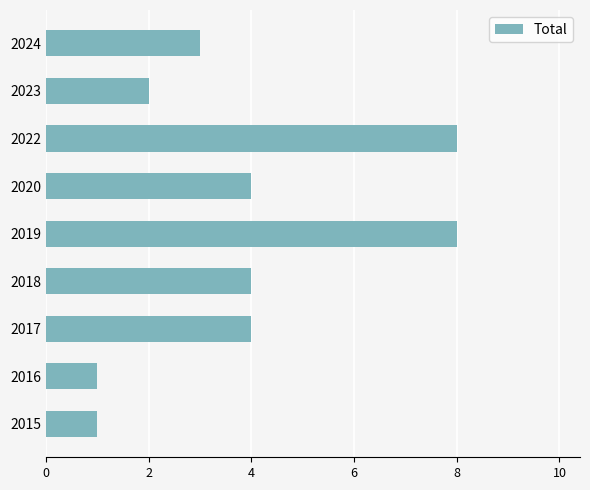

What is the change in value from 2016 to 2019?

+7